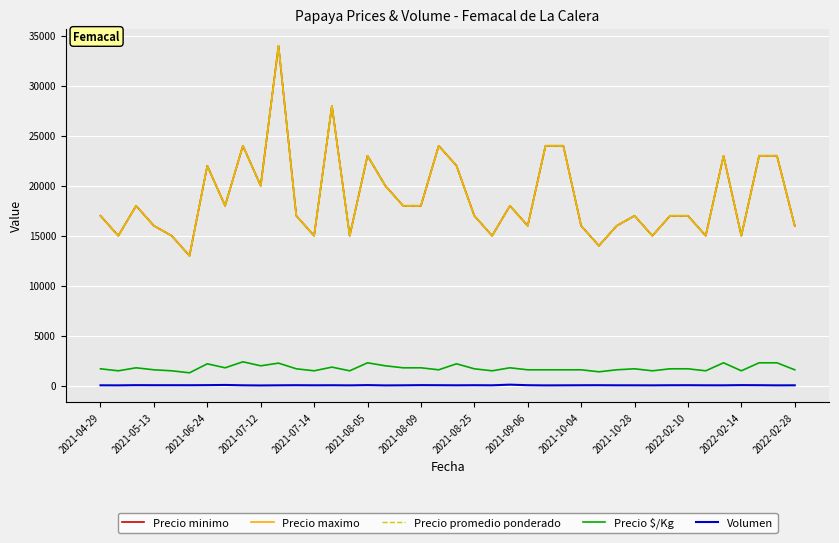

What is the label of the 30th point from the left?

29